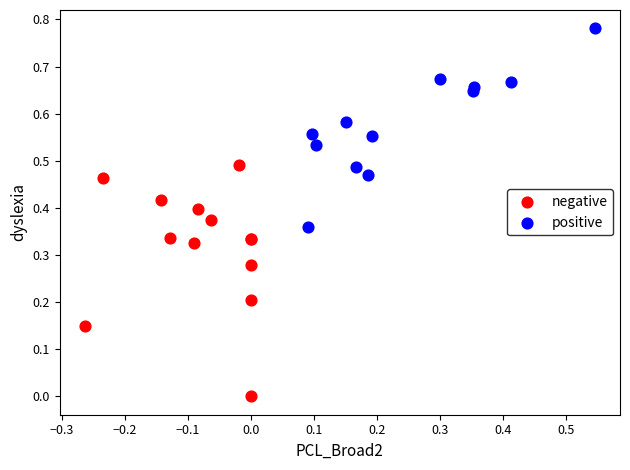

Which series contains the lowest Y value?

negative